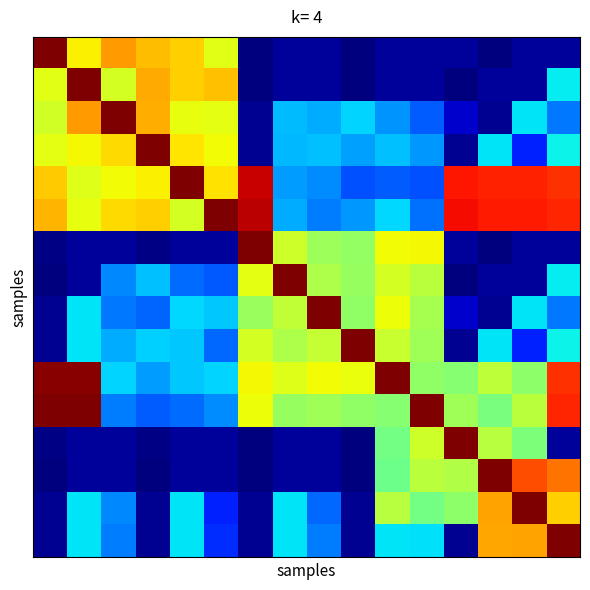

At how many categories does at least one series exceed 0?

16